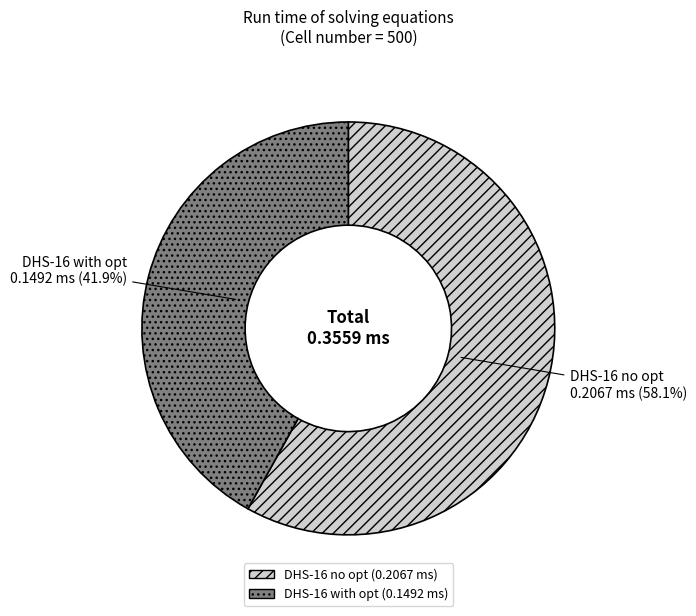

What percentage is the DHS-16 with opt slice, to the nearest percent?

42%